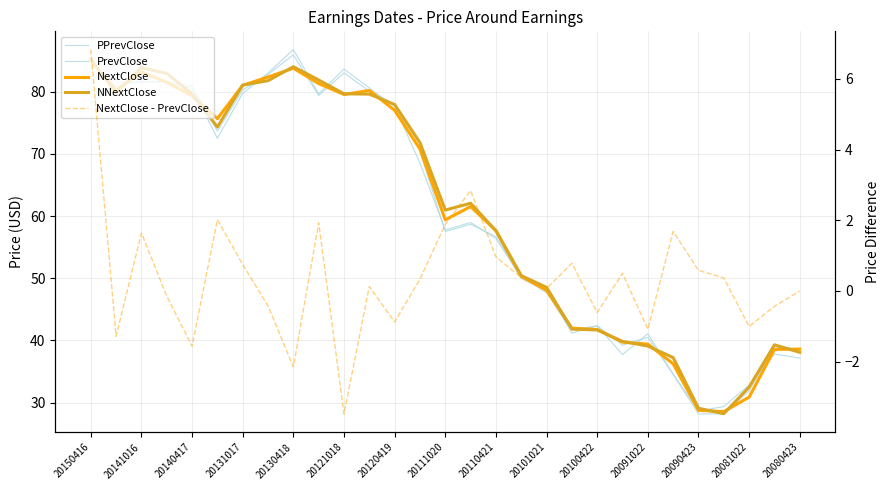

Which category has the highest value in the NNextClose series?

20150416